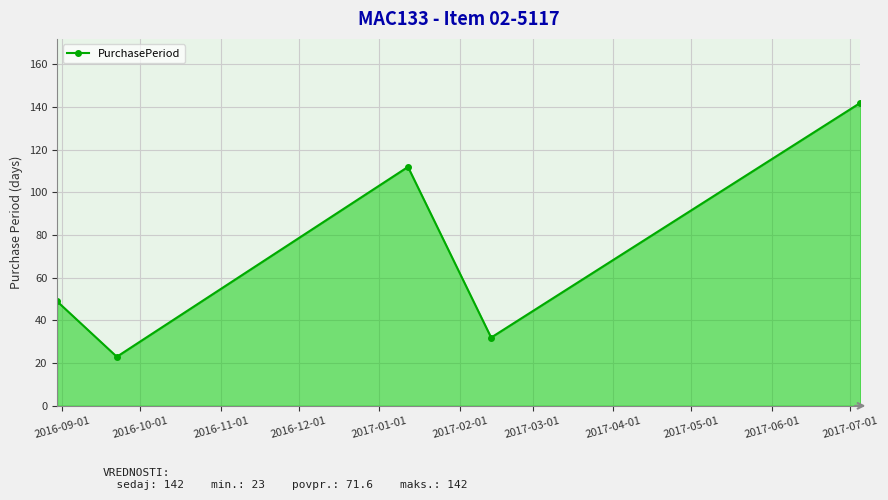

What is the difference between the second highest and minimum values?

89